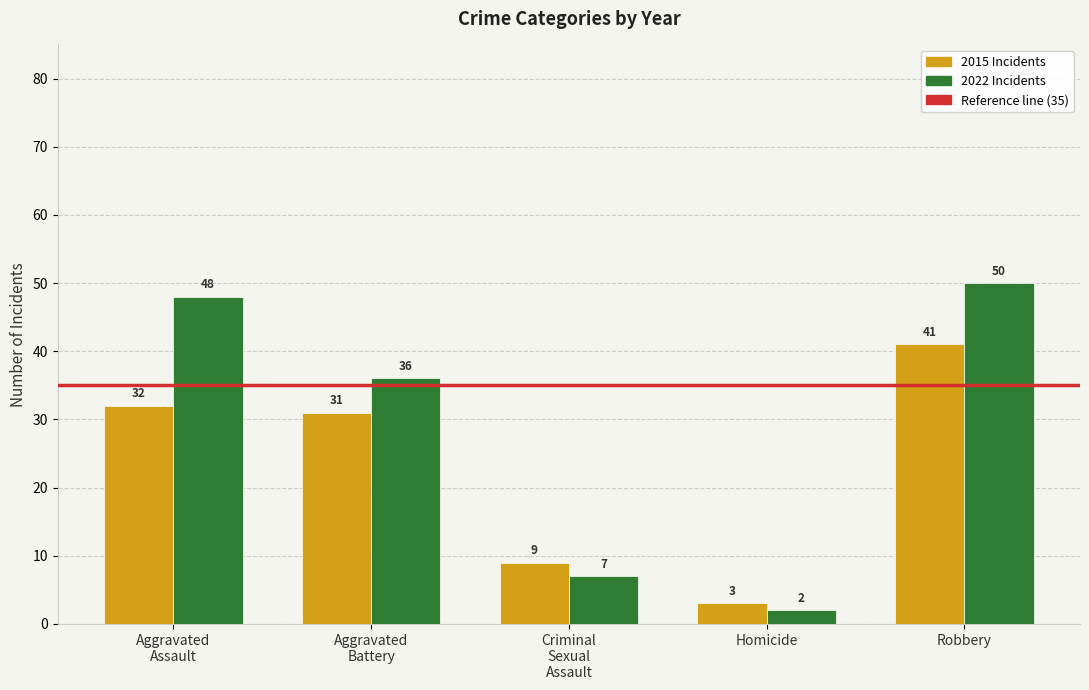

At which category is the sum across all series the highest?

Robbery